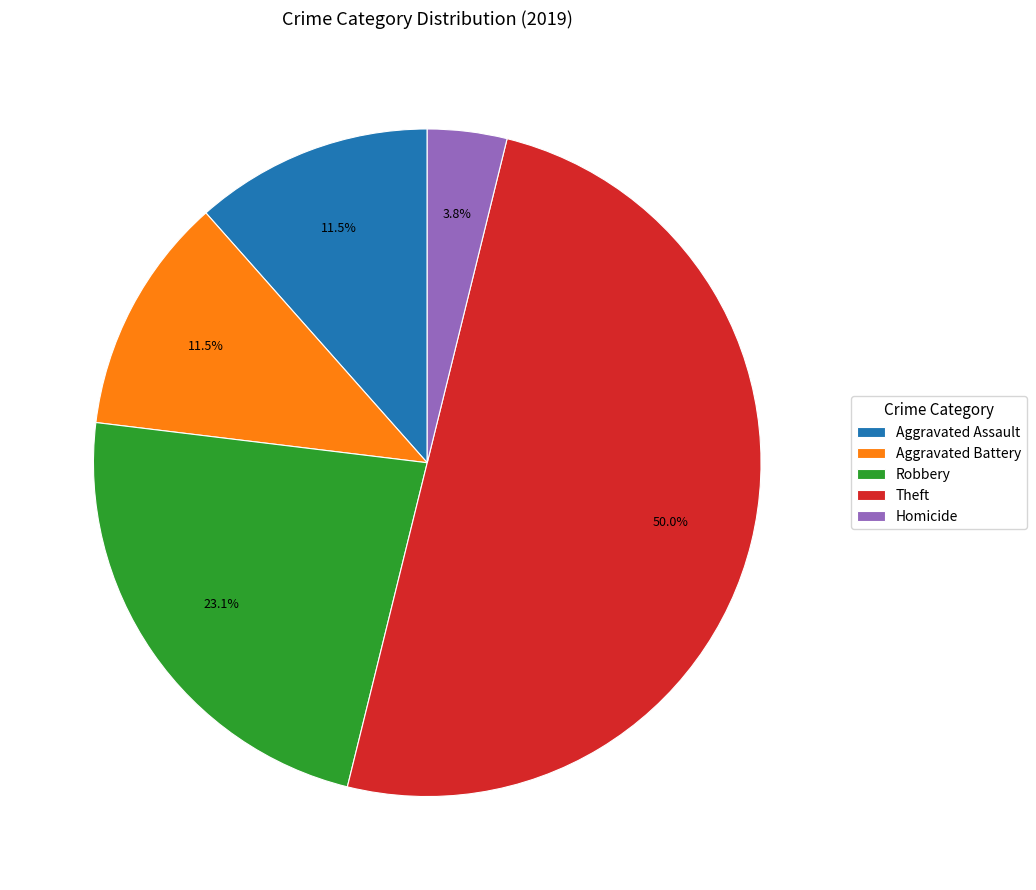

Combined, do Robbery and Theft account for over 50%?

Yes